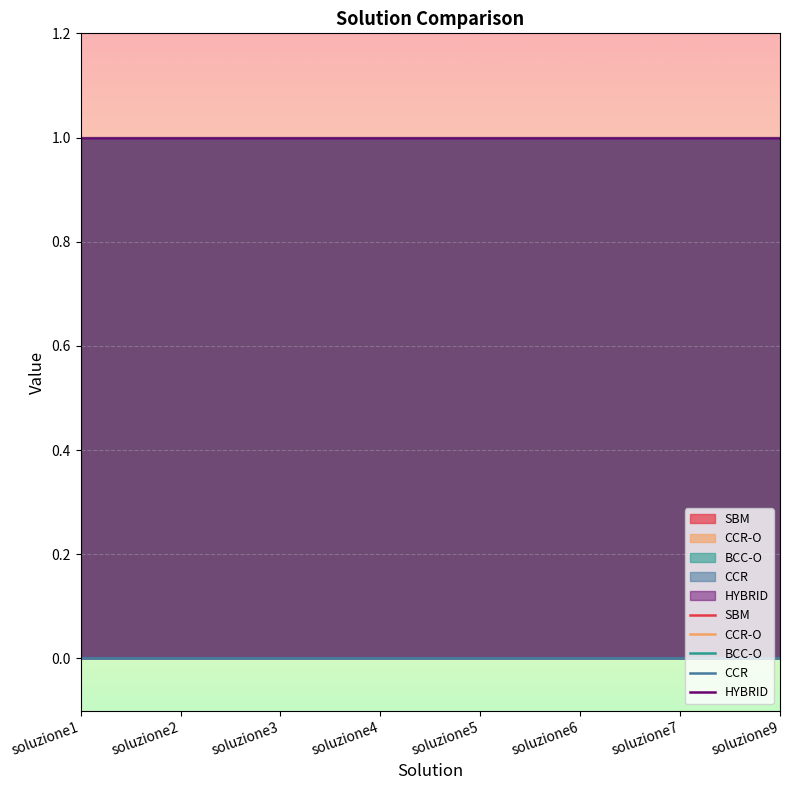

How many lines are shown in the chart?

5